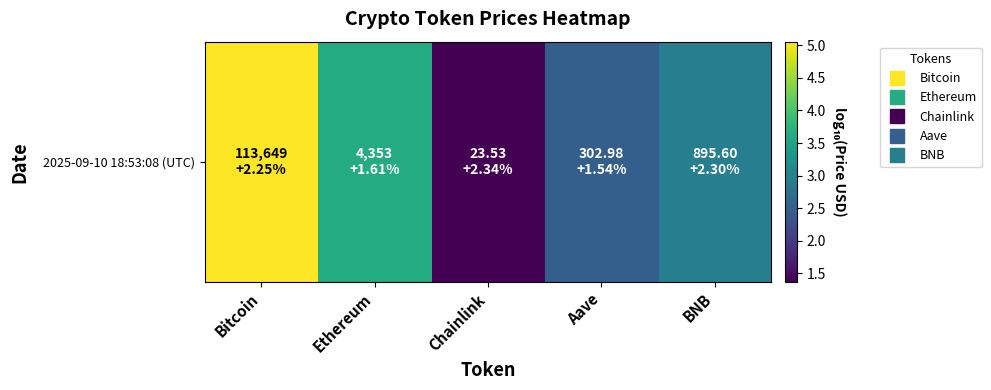

Which category has the lowest value across all series?

Chainlink